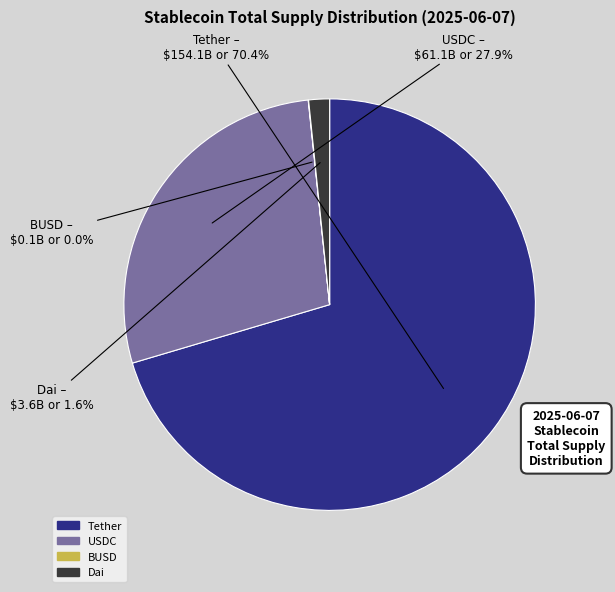

Is the sum of Dai and USDC greater than half?

No